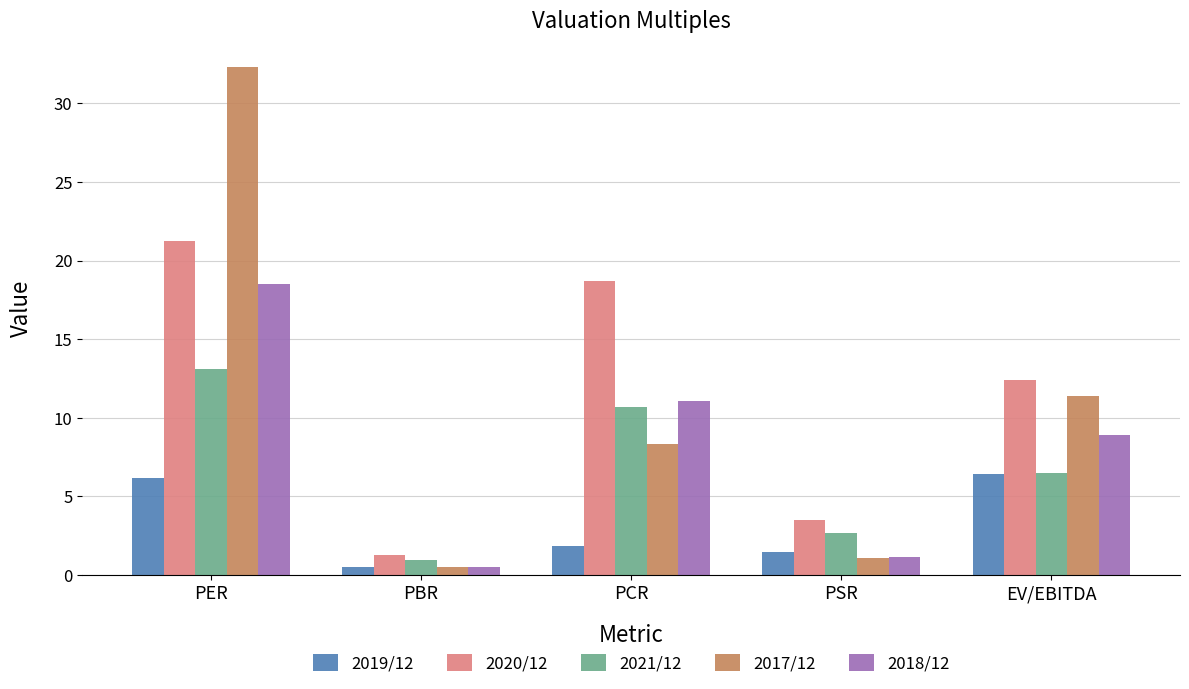

How many data points does each series have?

5